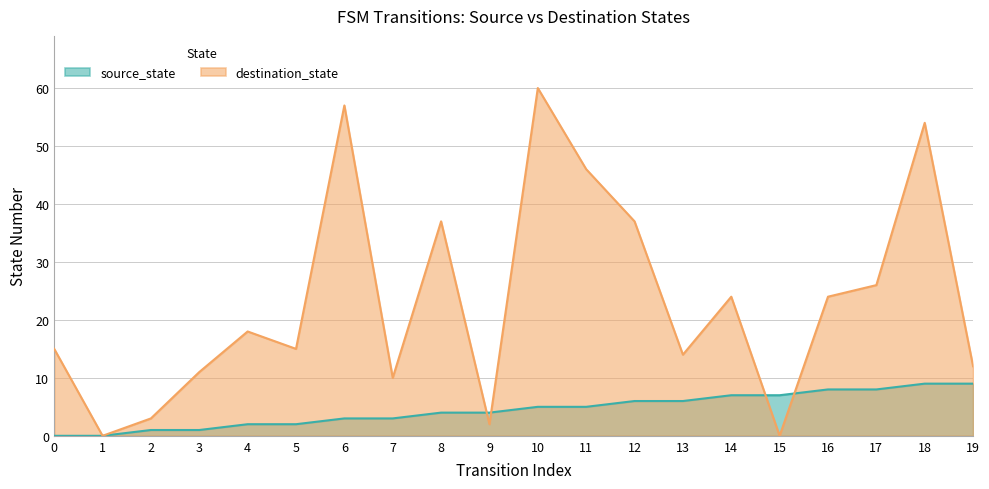

True or false: source_state has more than 2 interior local peaks.

False